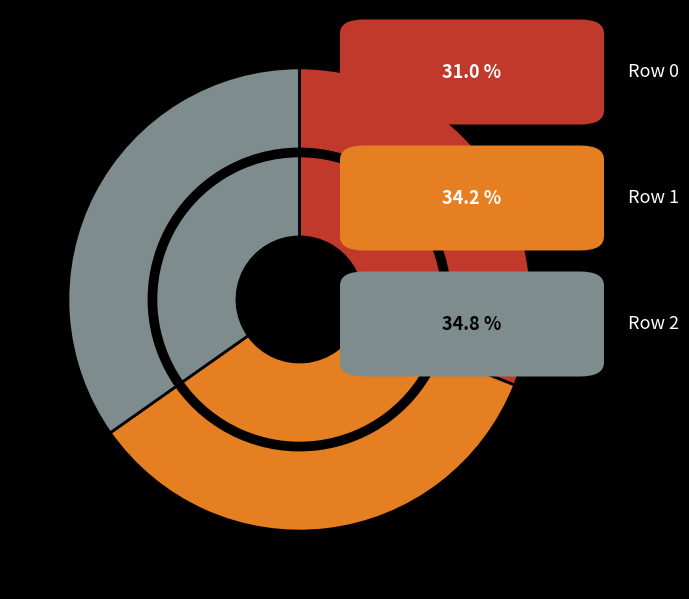

To the nearest percent, what percentage of the pie is Row 1?

34%